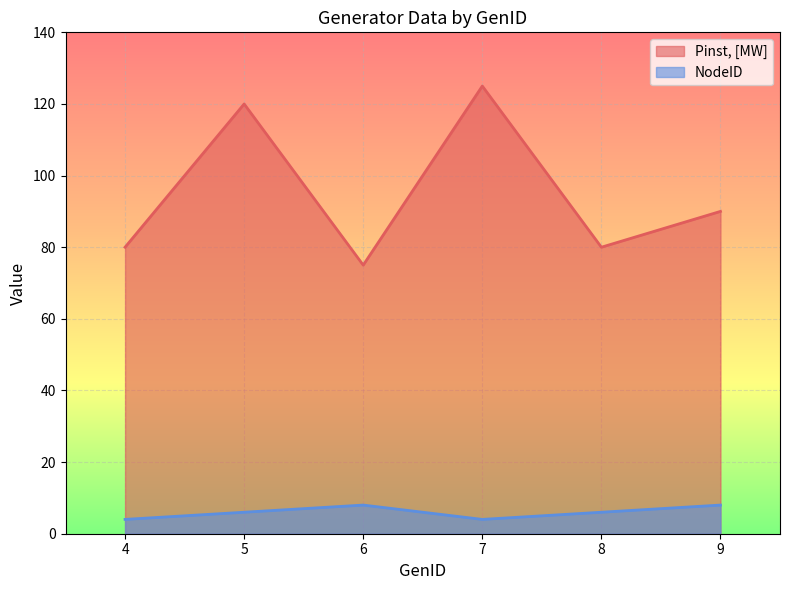

Reading left to right, list all the values displayed in this chart.

Pinst, [MW]: 4=80	5=120	6=75	7=125	8=80	9=90
NodeID: 4=4	5=6	6=8	7=4	8=6	9=8